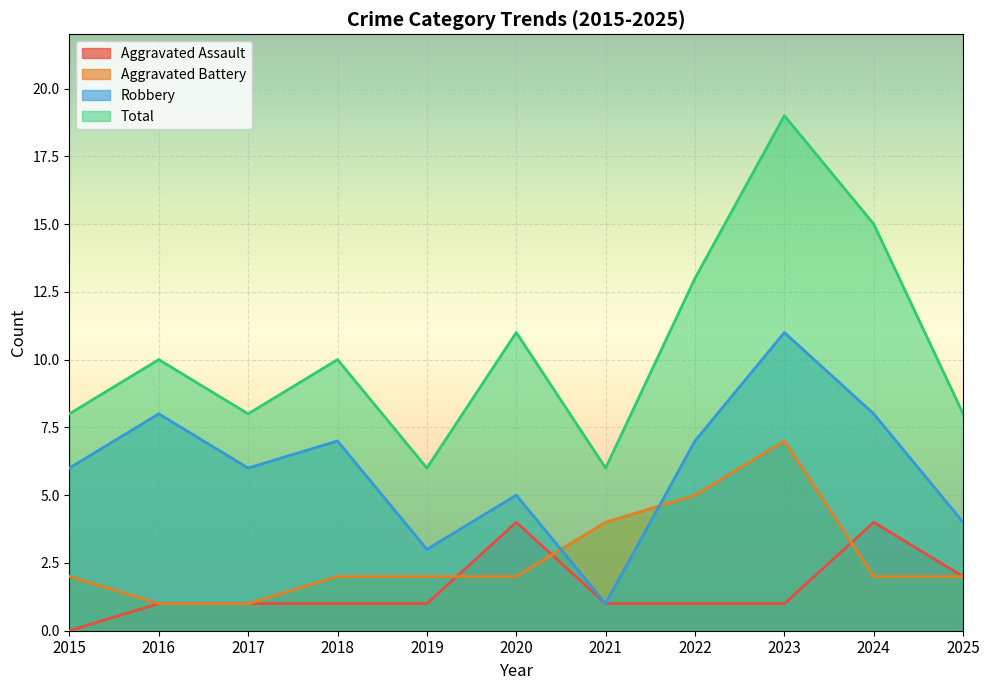

How many data points in Robbery are less than 6?

4